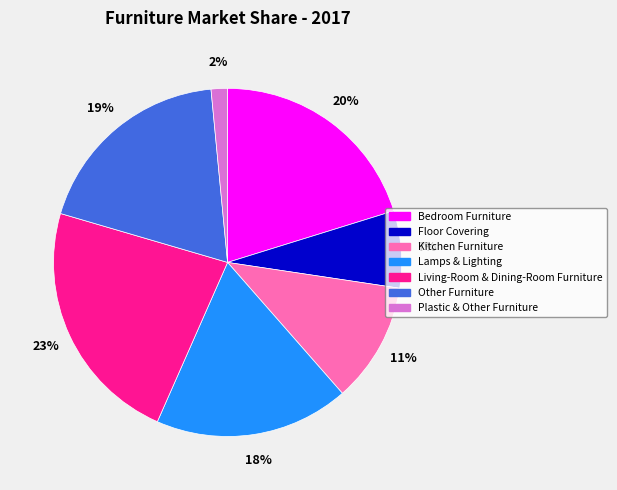

The Other Furniture slice represents 5% of the pie. True or false?

False